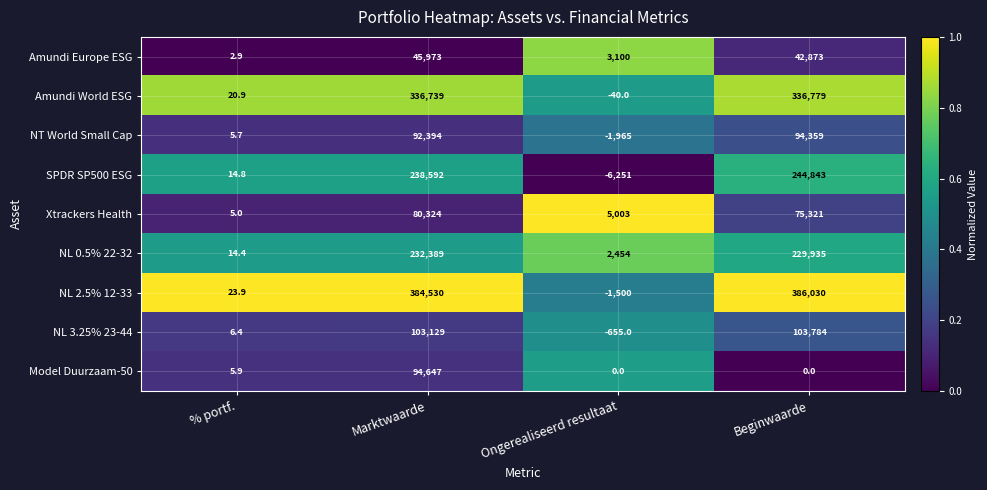

Rank the series by their maximum value, from lowest to highest.

Amundi Europe ESG, Xtrackers Health, NT World Small Cap, Model Duurzaam-50, NL 3.25% 23-44, NL 0.5% 22-32, SPDR SP500 ESG, Amundi World ESG, NL 2.5% 12-33